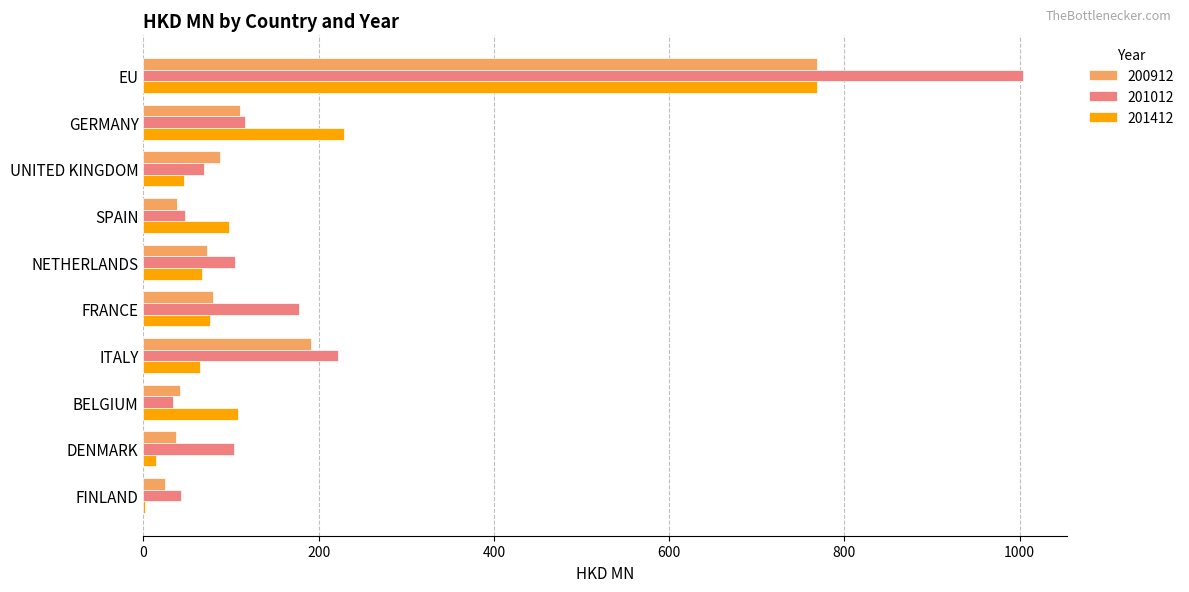

Which series has the largest total across all categories?

201012